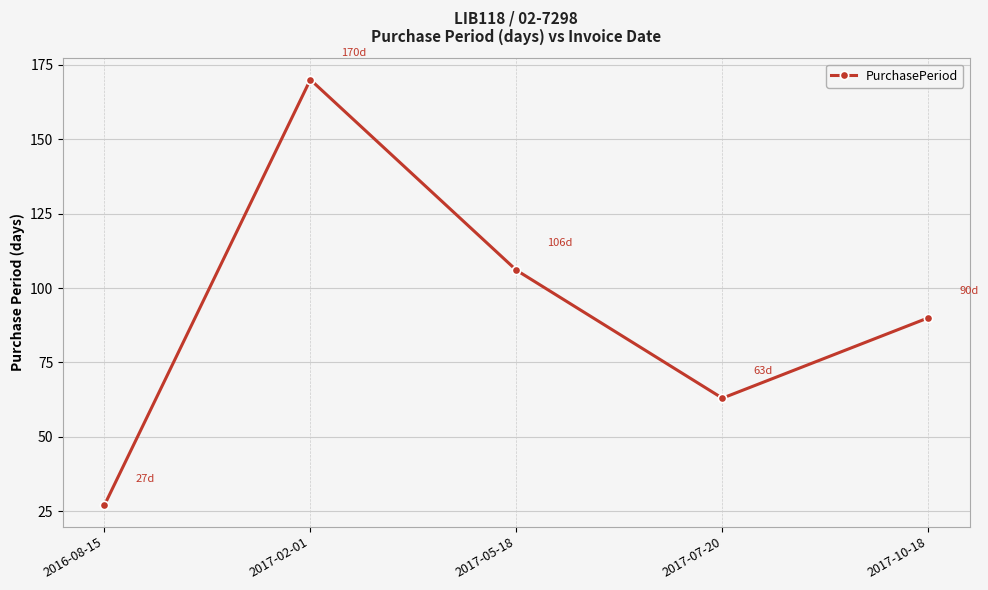

Does the chart display data point markers on the line(s)?

Yes